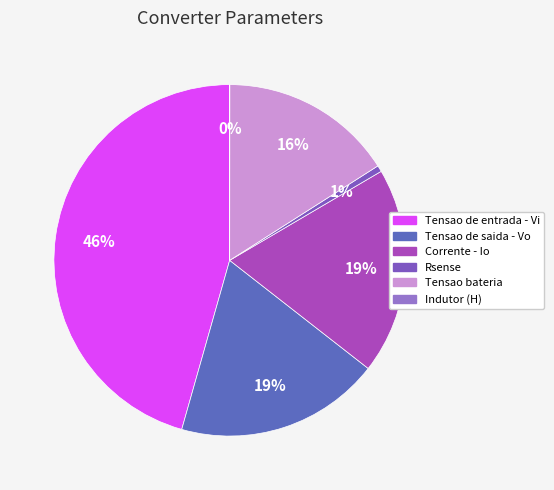

Is it true that Tensao de saida - Vo is 26% of the pie?

False